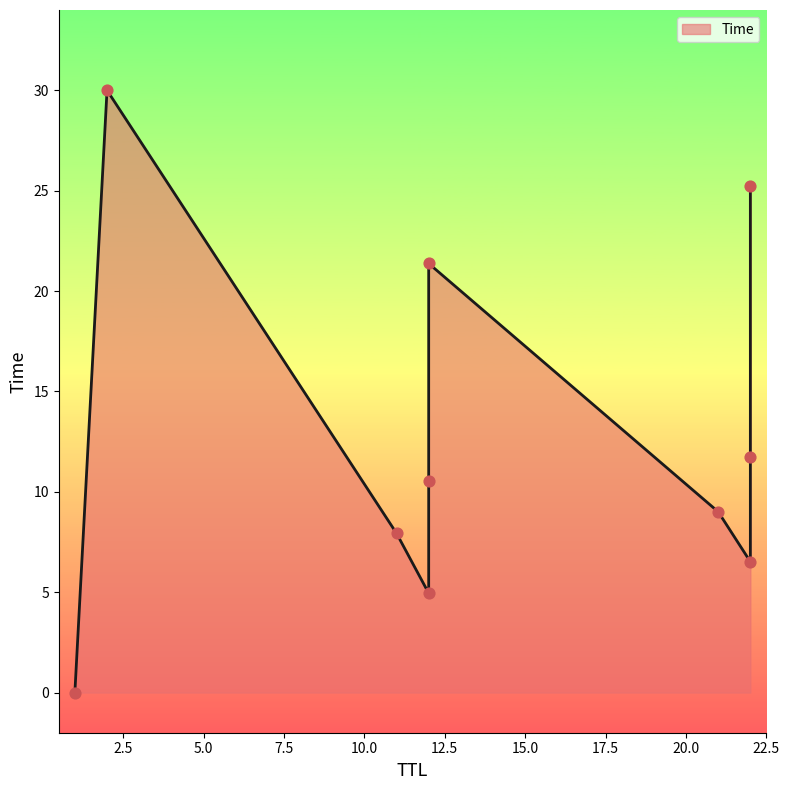

Which has a higher value, 11 or 12?

12